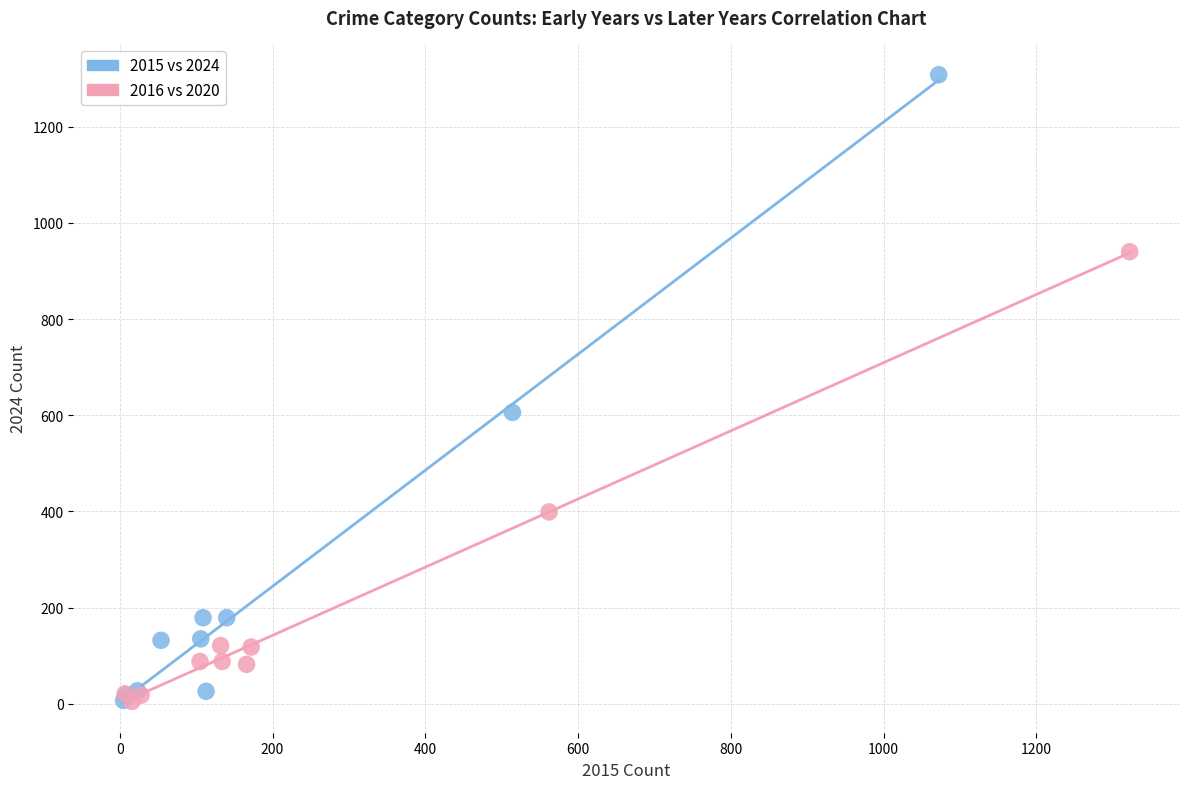

Which series reaches the maximum Y coordinate?

2015 vs 2024